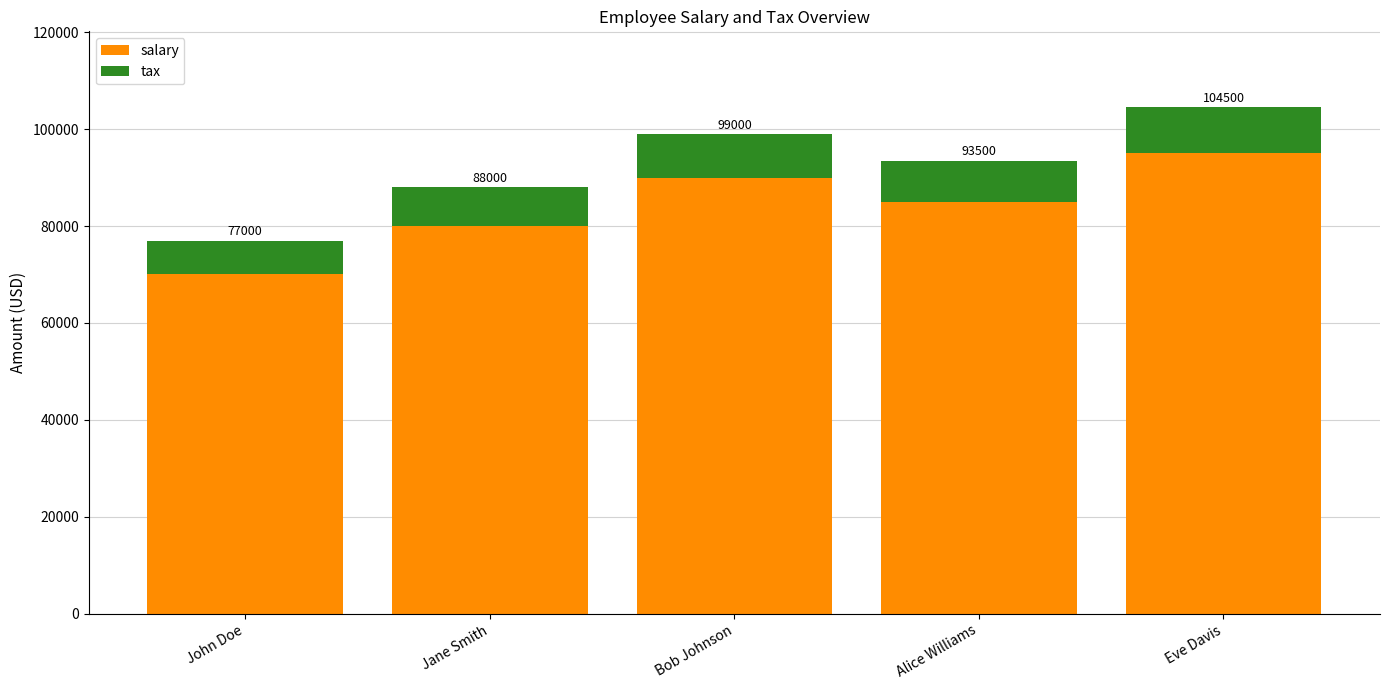

True or false: salary has a value of 80000 at Jane Smith.

True